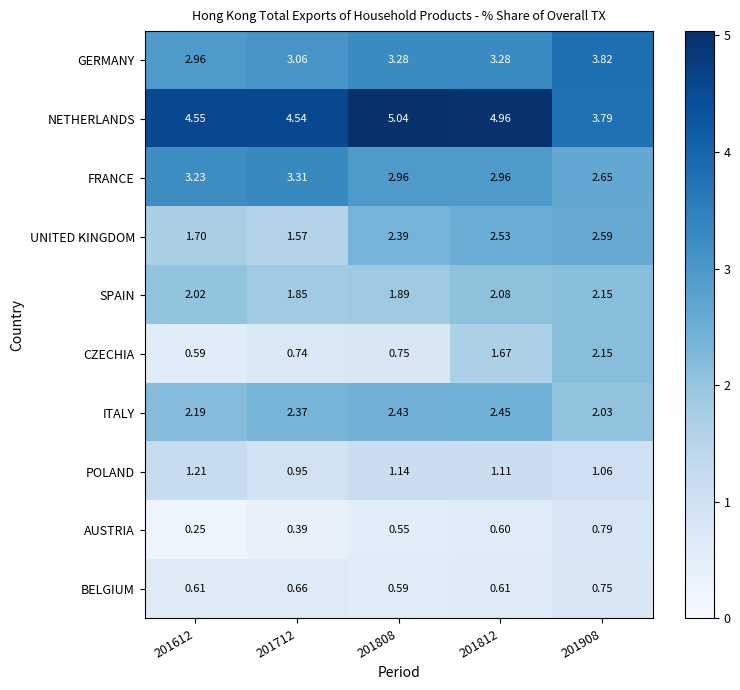

How many data points does each series have?

5